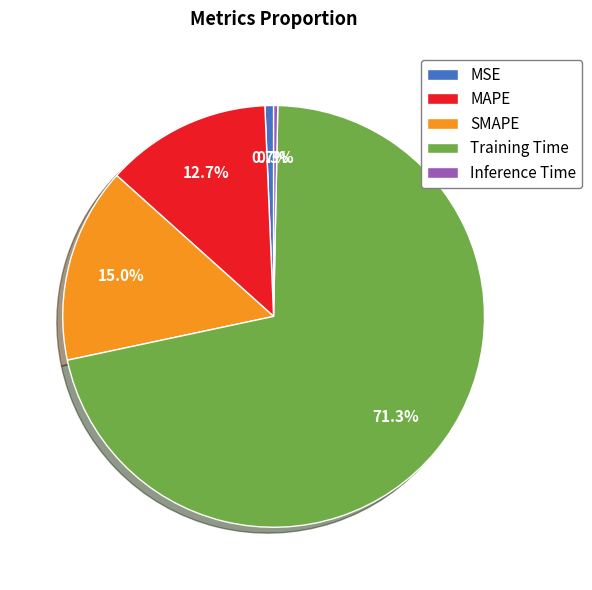

Between Training Time and SMAPE, which is larger?

Training Time